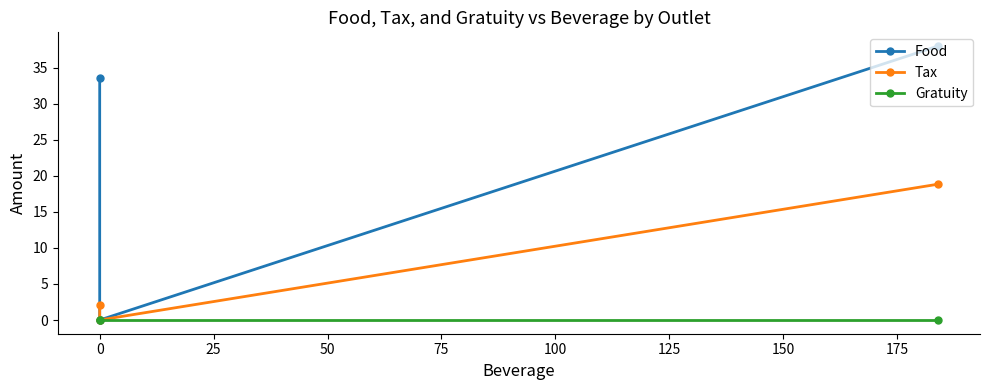

Which series has the largest total across all categories?

Food